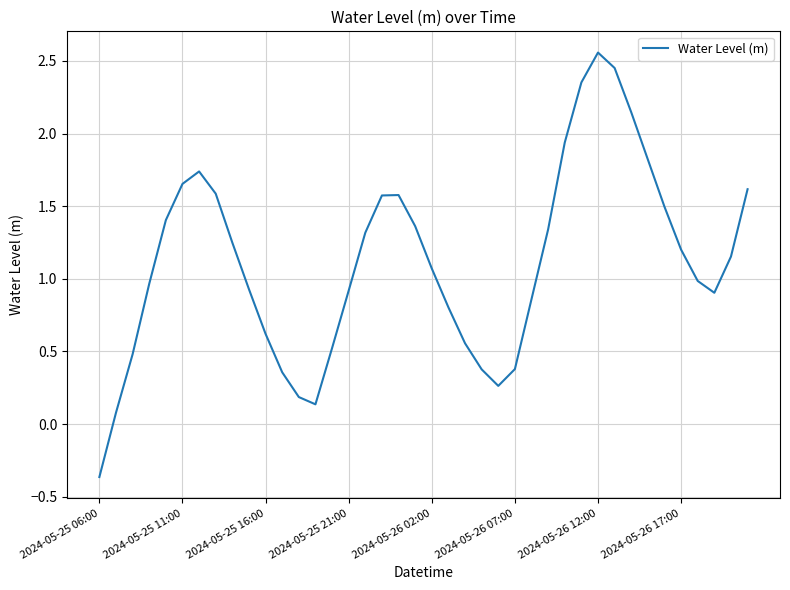

What is the difference between the maximum and minimum values?

2.9